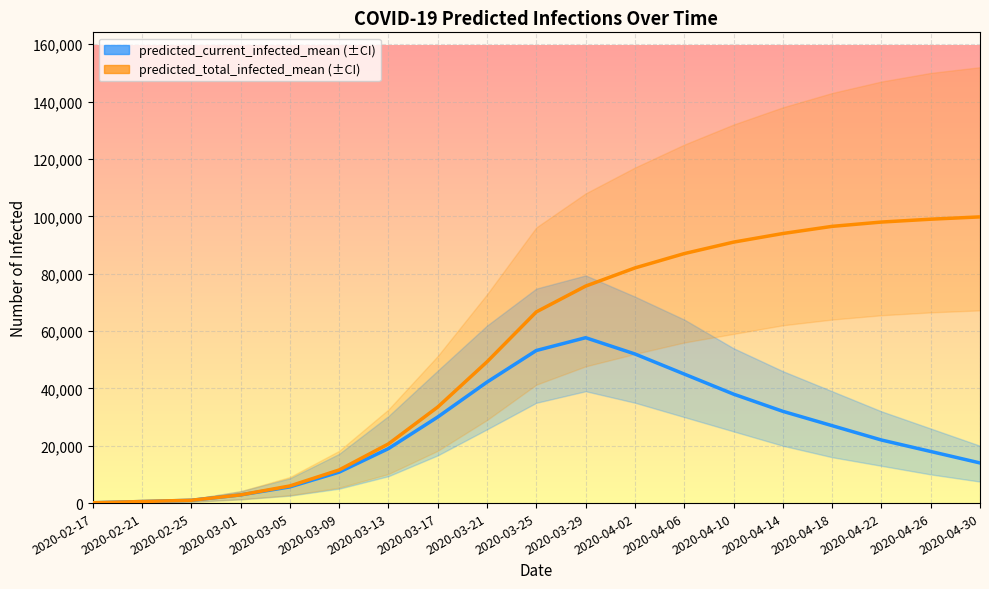

True or false: predicted_total_infected_mean has a value of 1345 at 2020-03-01.

False